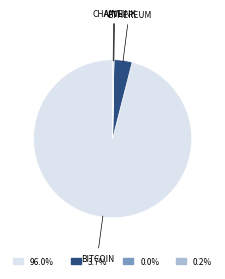

Is there a majority slice in this chart?

Yes